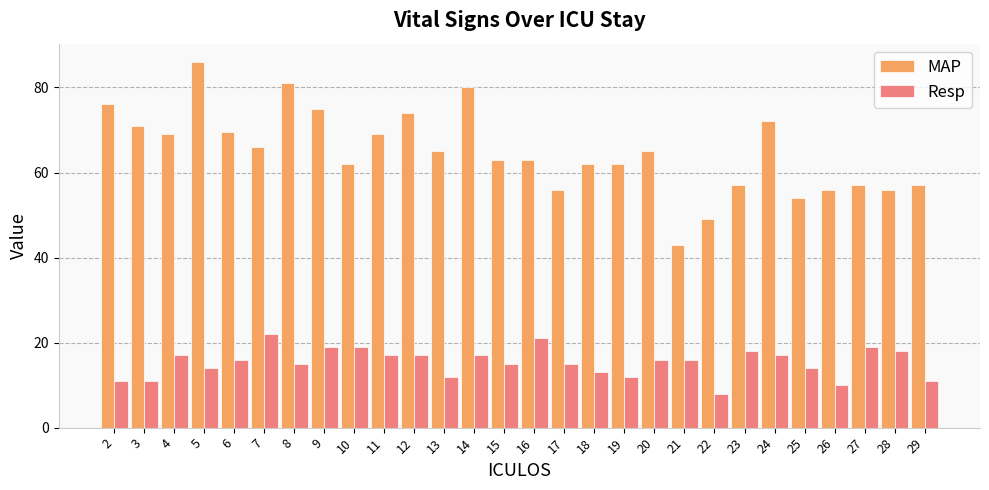

Rank the series at 3 from lowest to highest value.

Resp, MAP